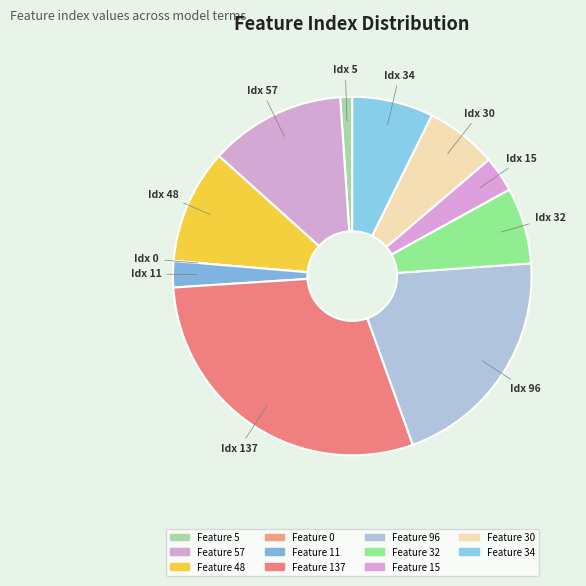

What percentage is NOT represented by Feature 96?

79.4%